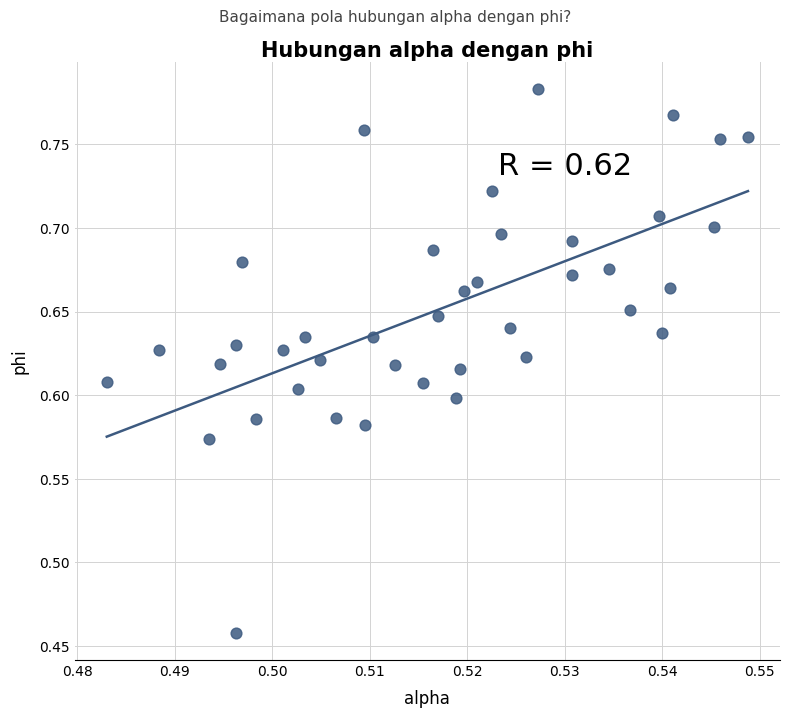

What is the range of Y values (max minus min)?

0.3